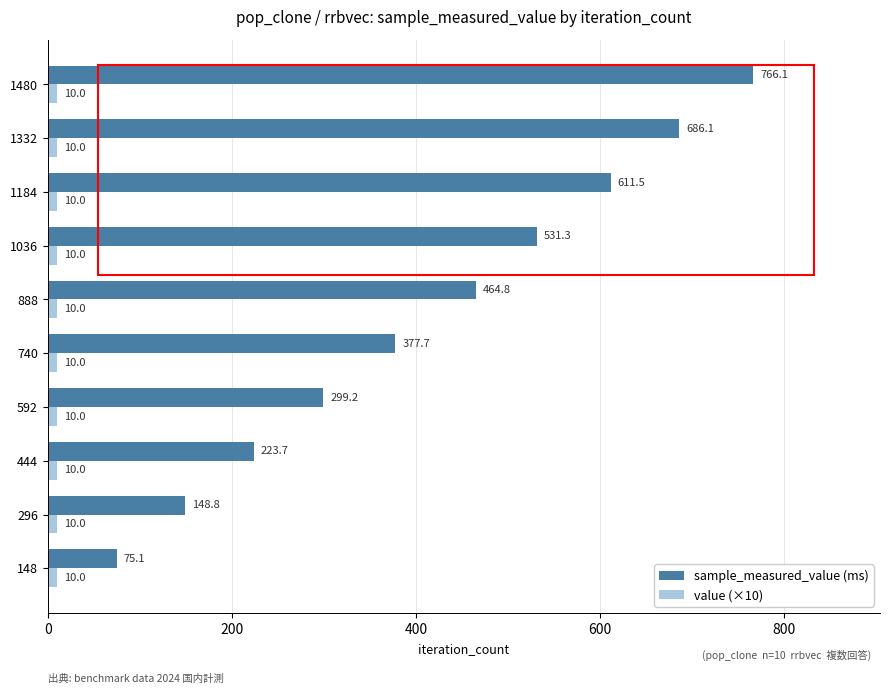

Which series changed the most between 444 and 1332?

sample_measured_value (ms)